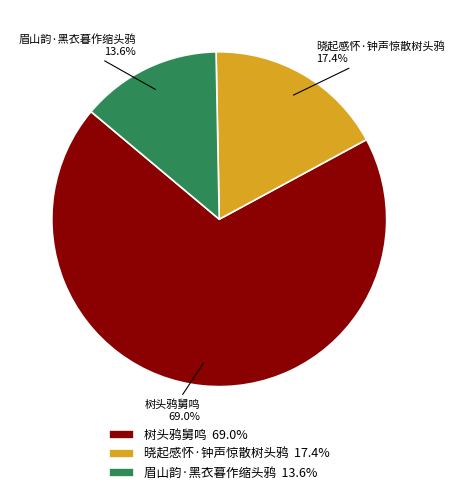

Between 眉山韵·黑衣暮作缩头鸦 and 晓起感怀·钟声惊散树头鸦, which is larger?

晓起感怀·钟声惊散树头鸦